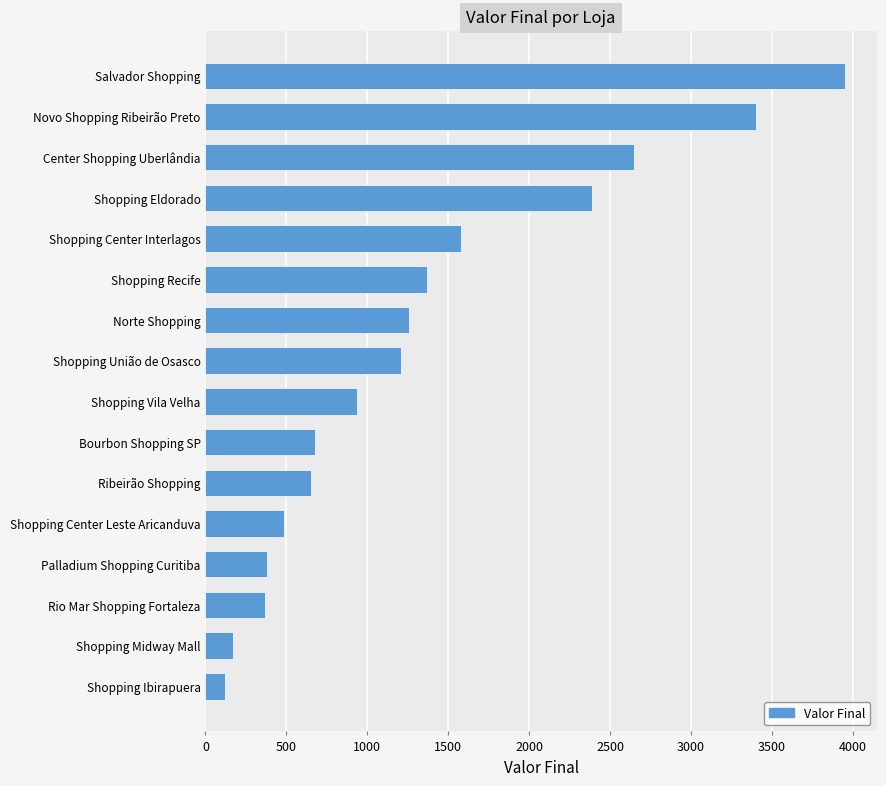

What is the change in value from Palladium Shopping Curitiba to Bourbon Shopping SP?

+295